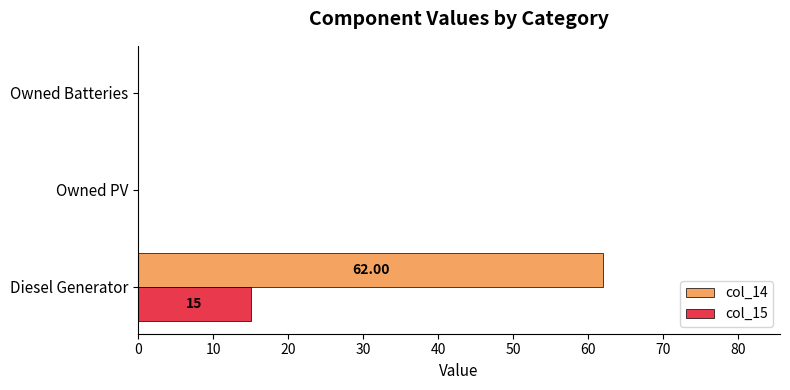

What is the sum of the col_15 values at Diesel Generator and Owned PV?

15.0